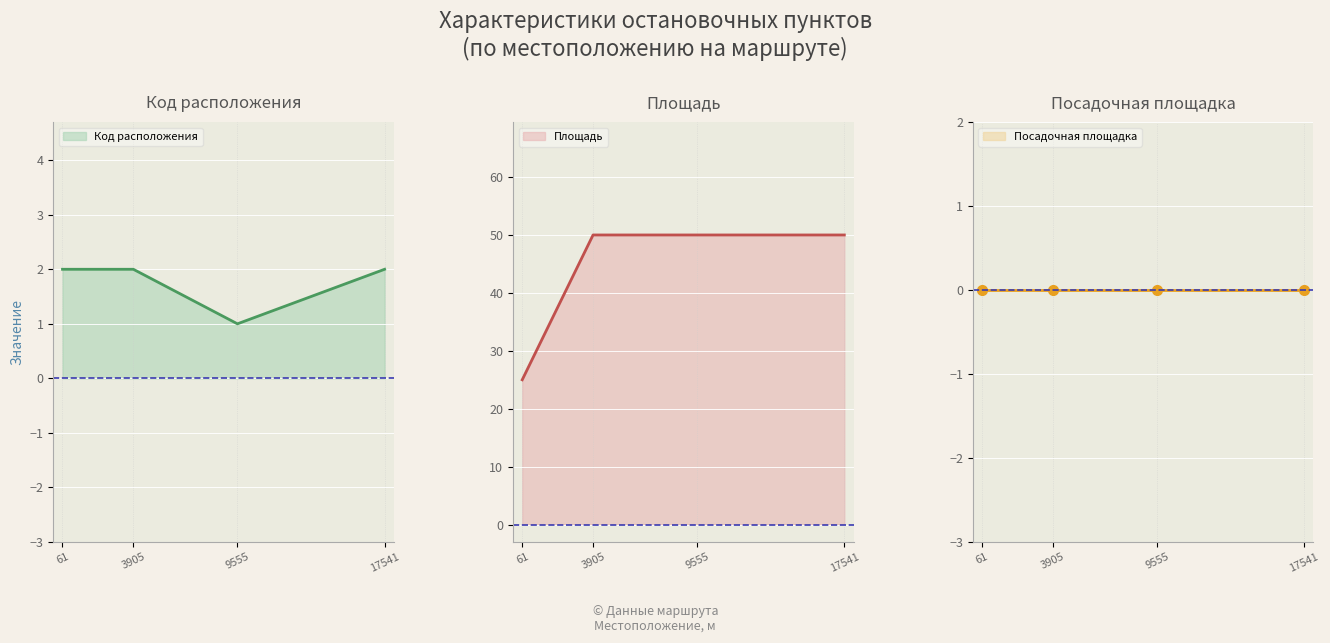

Reading right to left, what are all the values shown in this chart?

Код расположения (line): 2	1	2	2
Площадь (line): 50	50	50	25
Посадочная площадка (line): 0	0	0	0